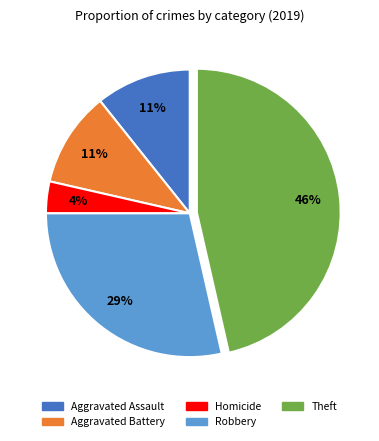

How many slices are in this pie chart?

5